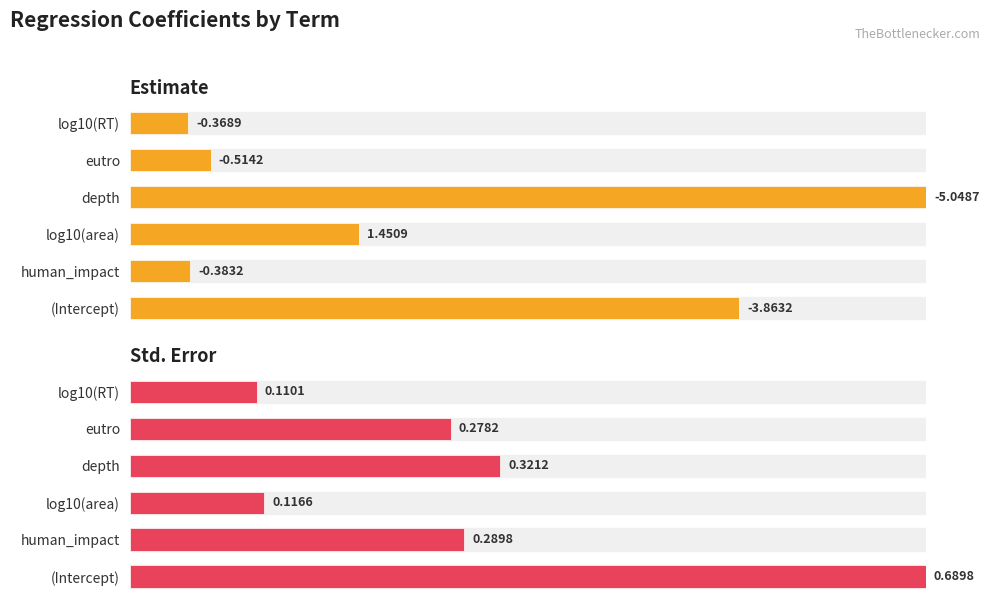

Does the chart contain stacked bars?

No